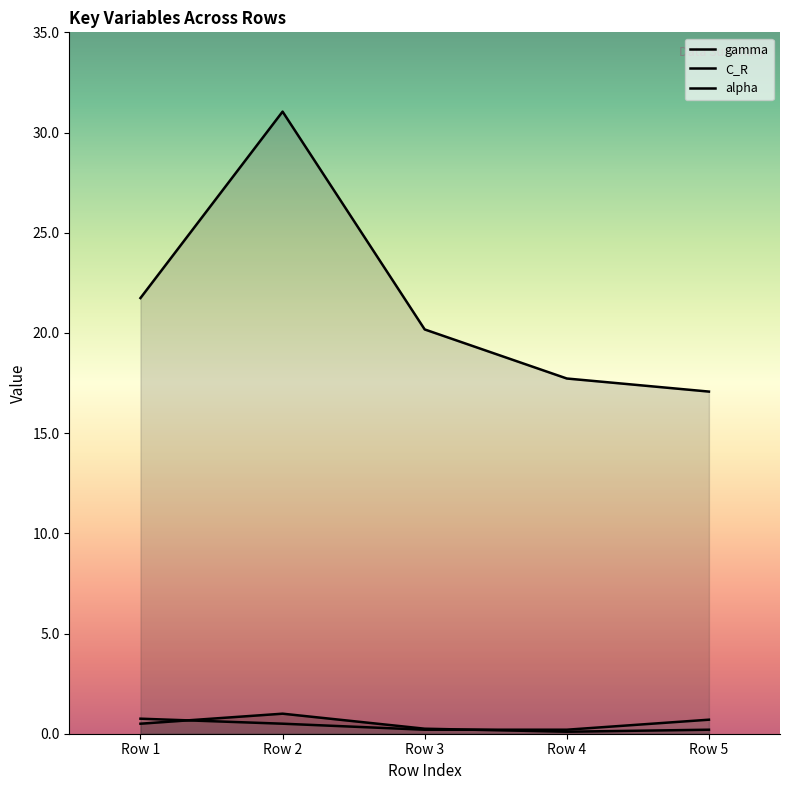

Reading left to right, extract all data points from this chart.

gamma: Row 1=0.5	Row 2=1.0	Row 3=0.2	Row 4=0.1	Row 5=0.2
C_R: Row 1=21.7	Row 2=31.0	Row 3=20.2	Row 4=17.7	Row 5=17.1
alpha: Row 1=0.8	Row 2=0.5	Row 3=0.2	Row 4=0.2	Row 5=0.7